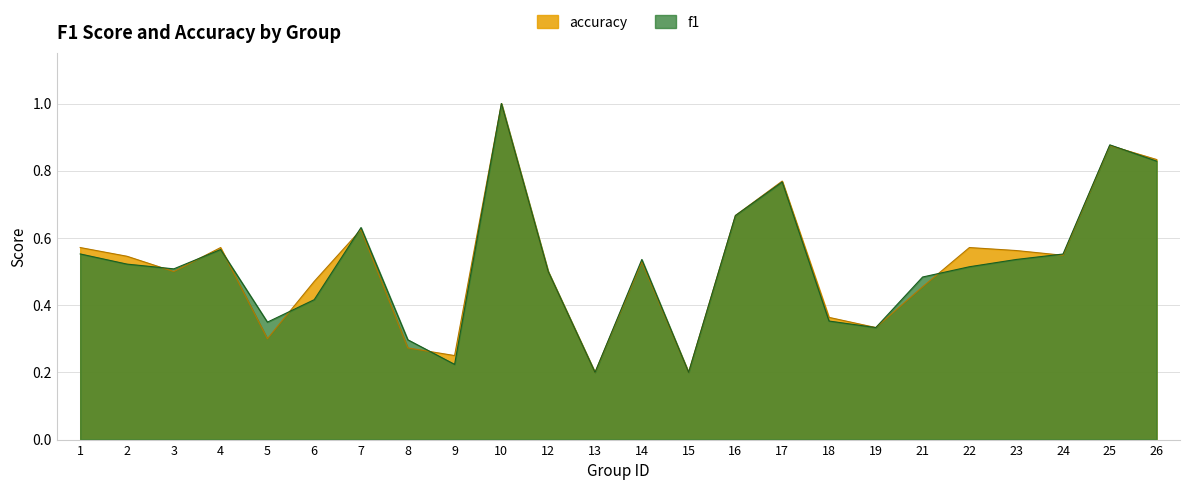

Where is f1 nearest to the value 0?

13